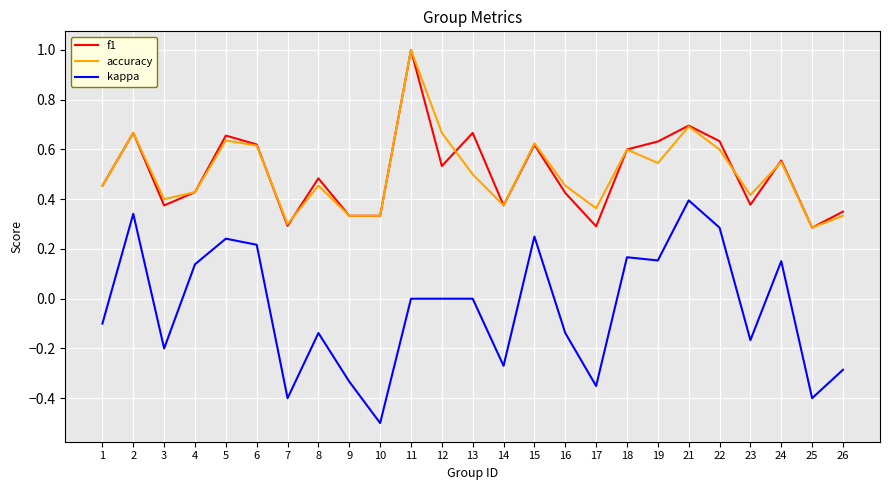

How many series are shown in this chart?

3